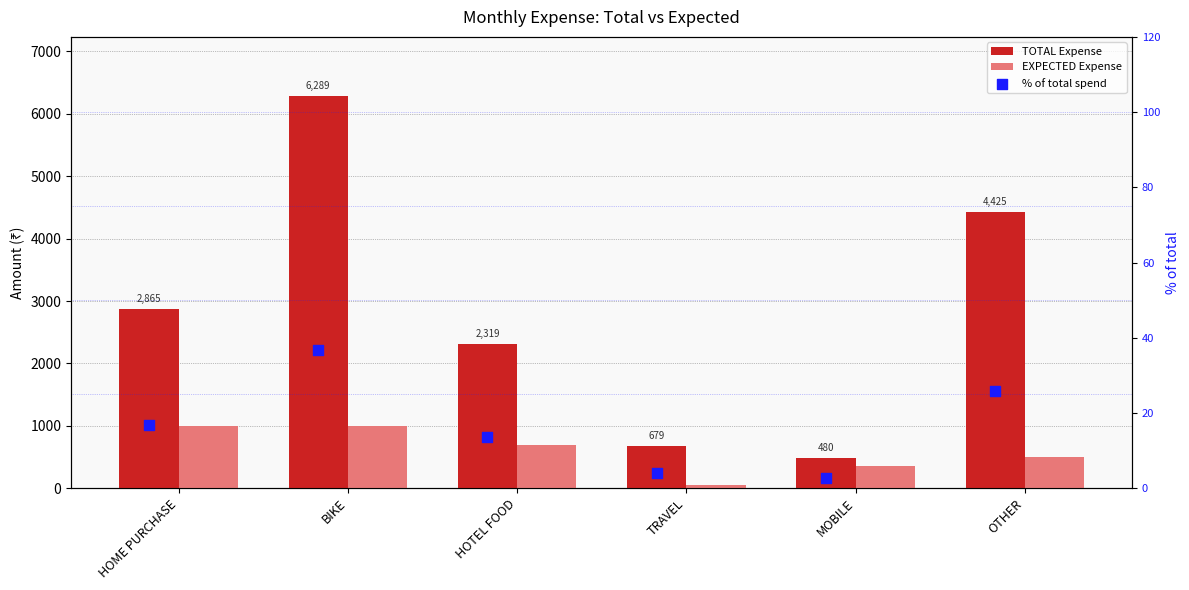

What is the total value across all series at BIKE?

7325.9